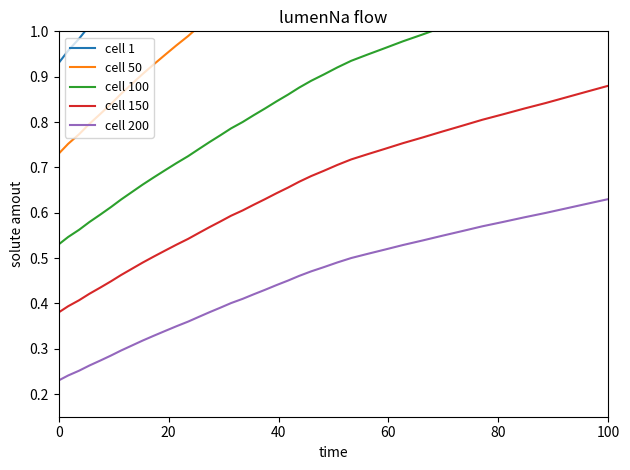

True or false: cell 200 and cell 50 cross at least once.

False